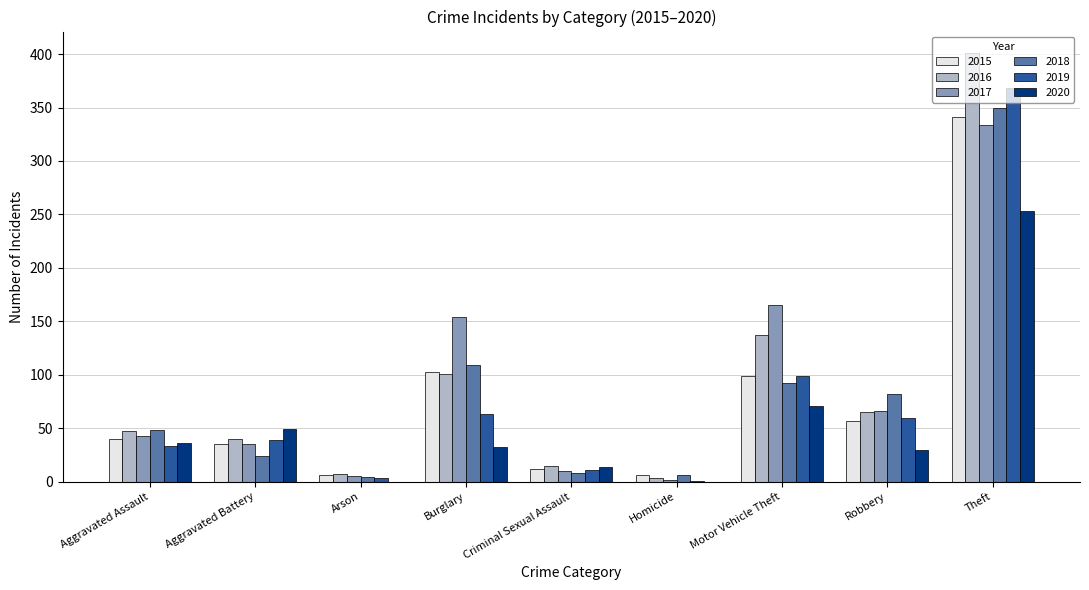

The value of 2020 at Aggravated Assault is 36. True or false?

True